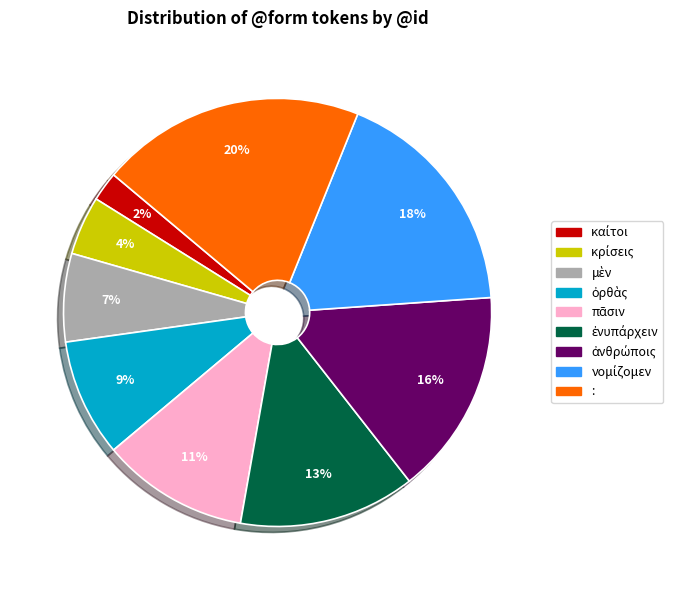

How many segments does this pie chart have?

9